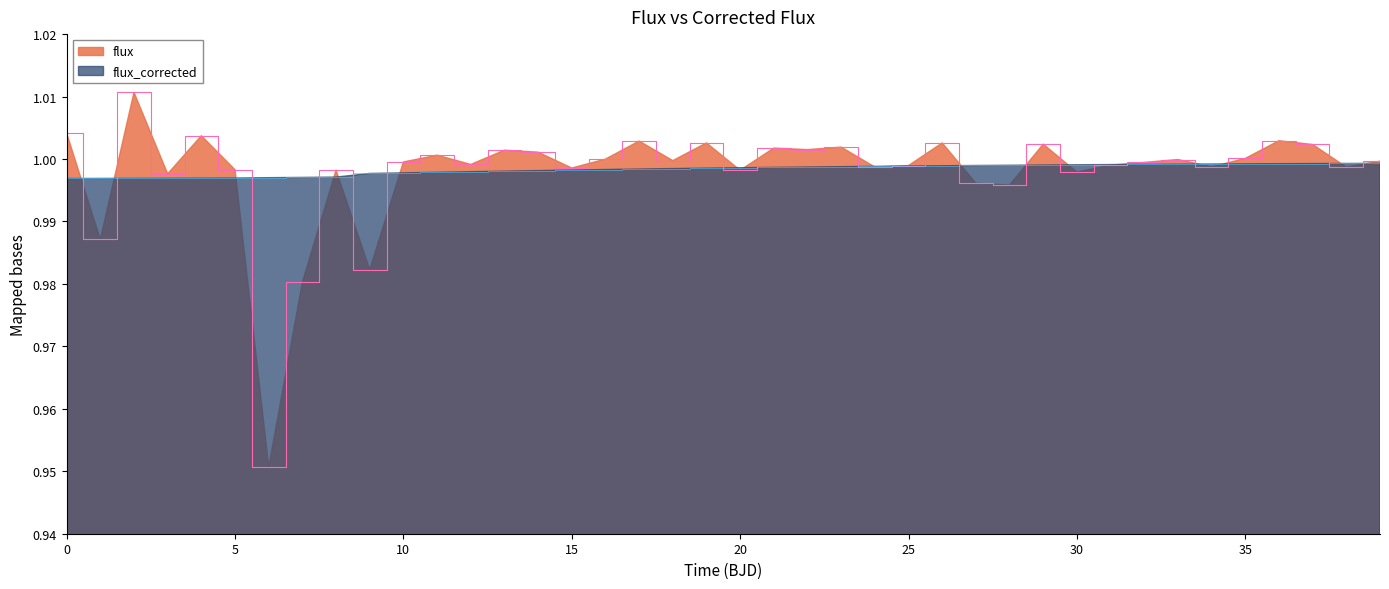

The time series shows 1.0 at 12. True or false?

True